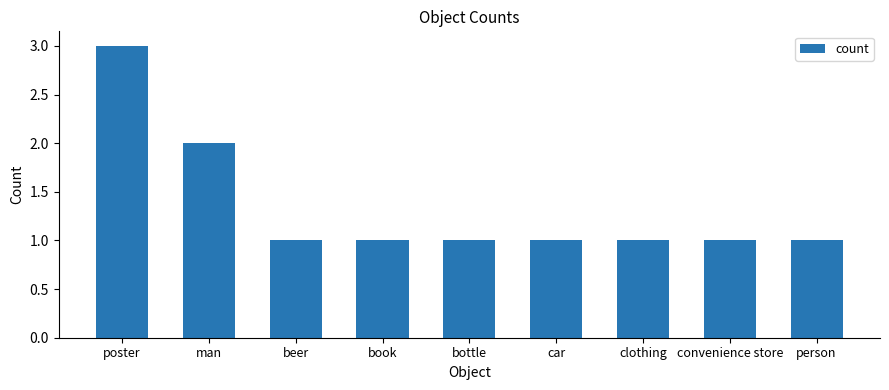

Which label corresponds to the largest value in the chart?

poster